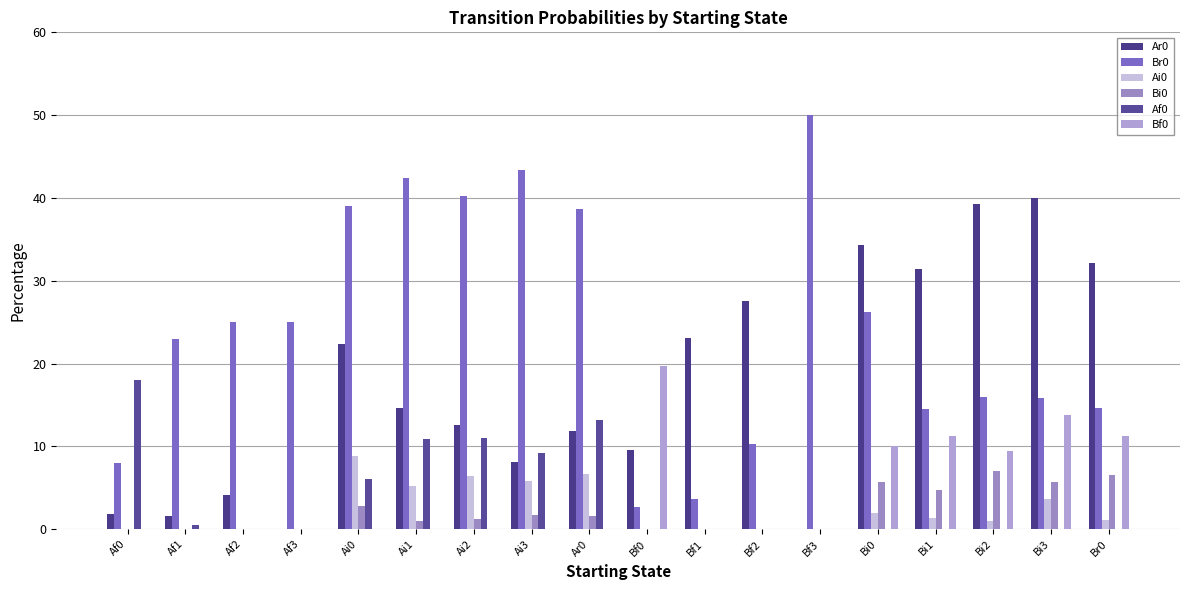

What is the difference between the Br0 values at Ar0 and Af2?

13.7